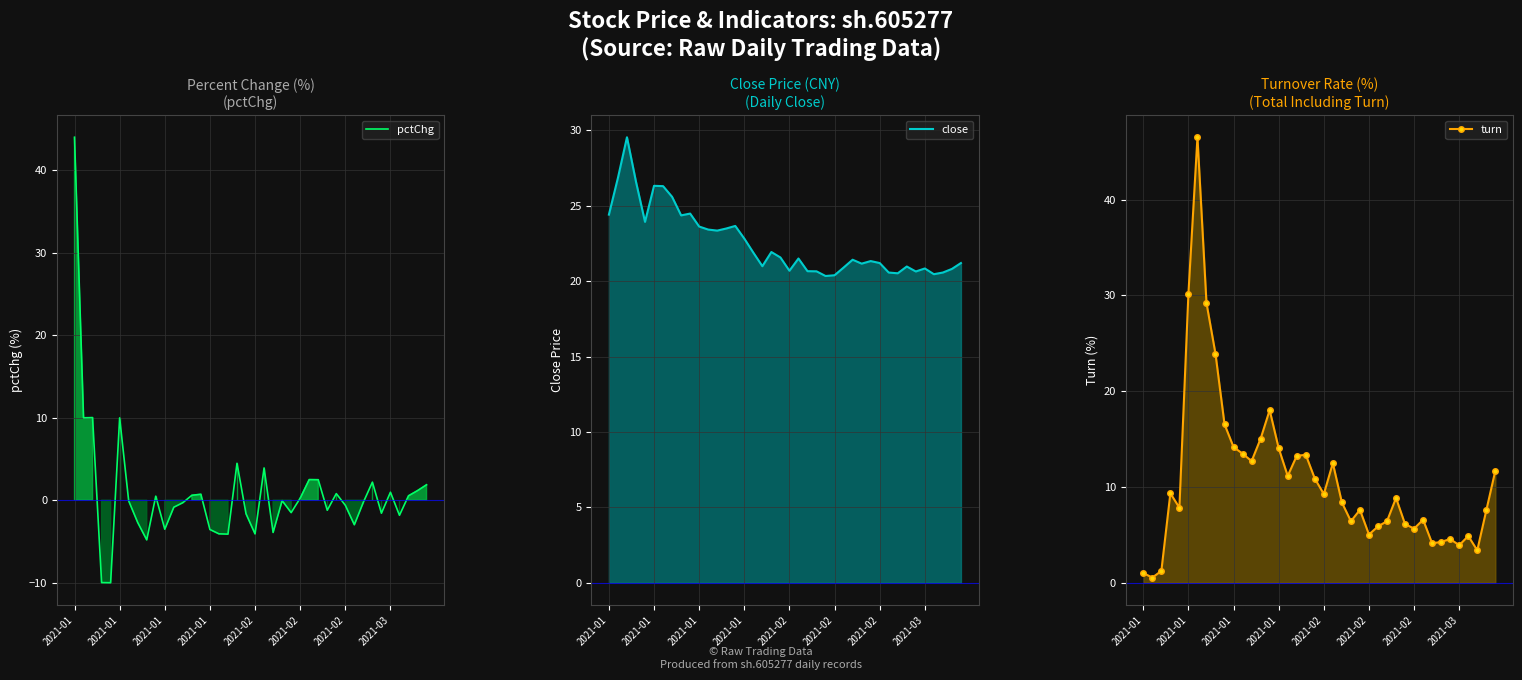

Where does the close series first go above 21?

2021-01